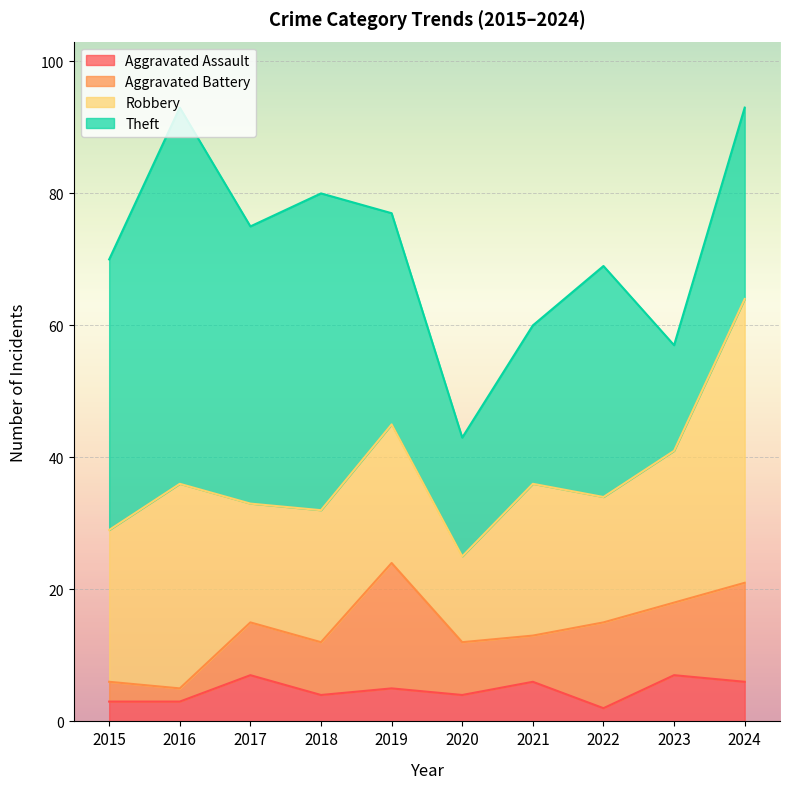

True or false: Aggravated Battery and Theft cross at least once.

False